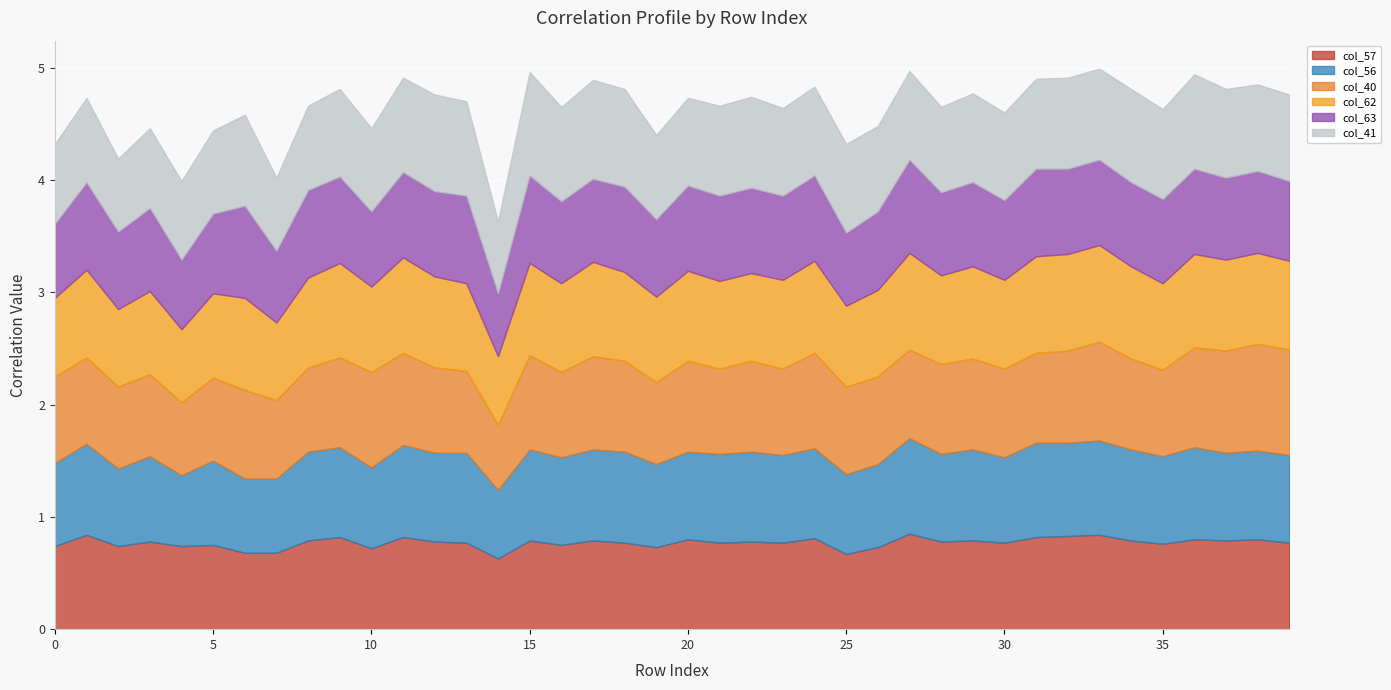

What is the lowest value of the col_40 series?

0.6